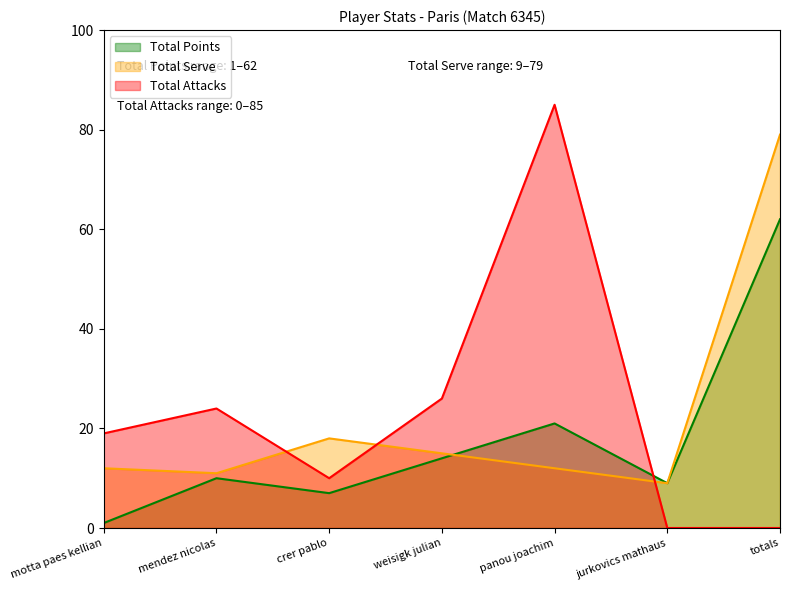

True or false: Total Points and Total Serve intersect in this chart.

True